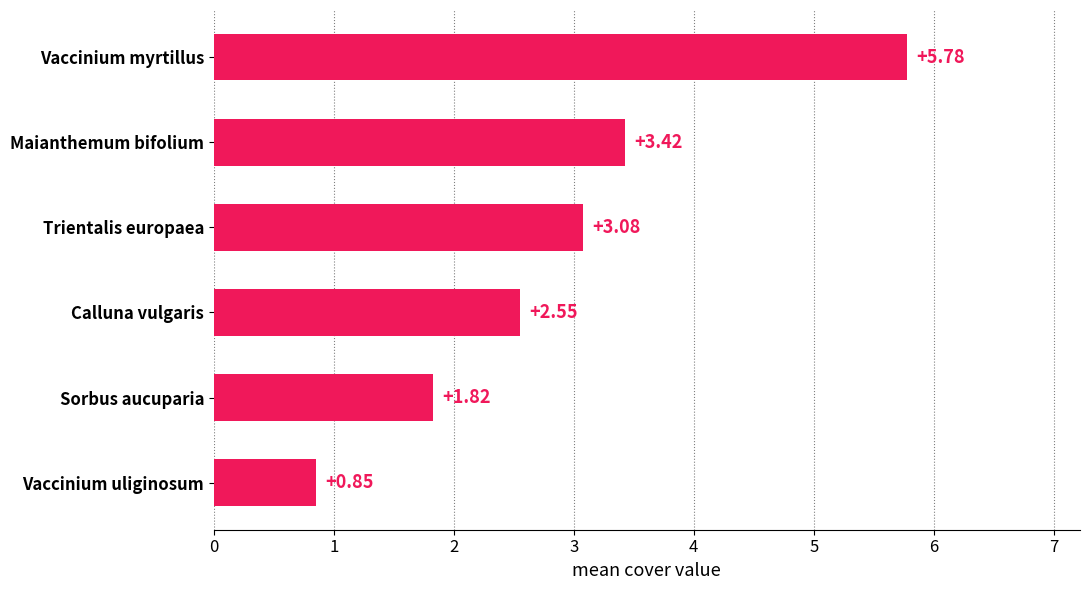

Which label corresponds to the largest value in the chart?

Vaccinium myrtillus